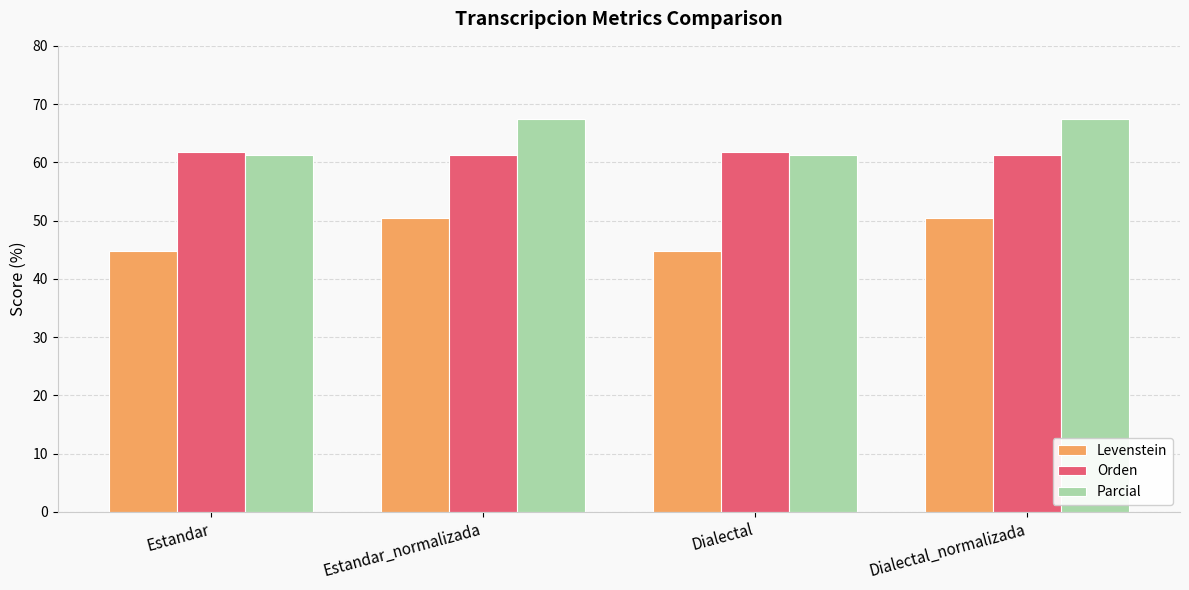

Is the value of Levenstein at Estandar_normalizada greater than the value of Parcial at Estandar?

No